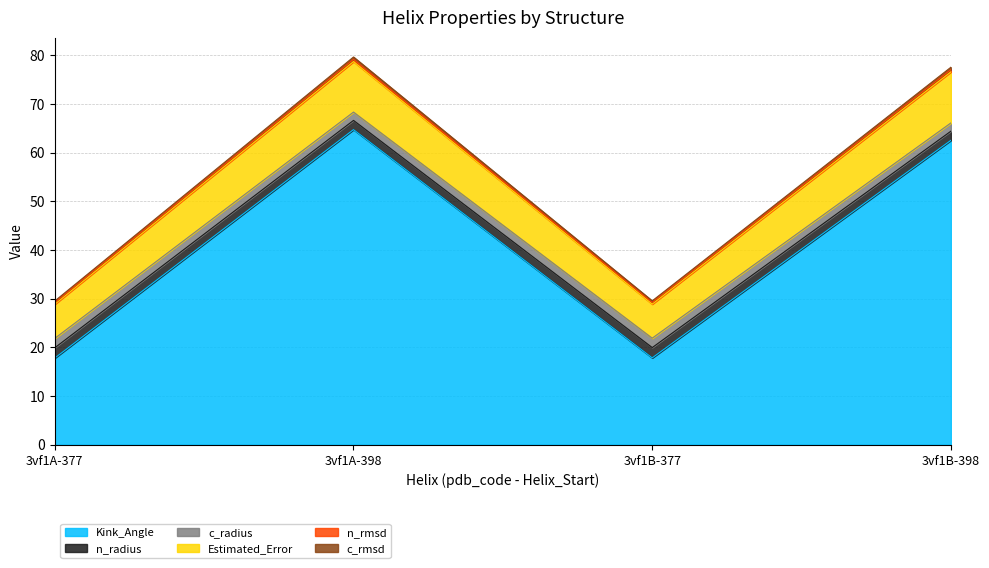

What is the minimum value for Kink_Angle?

17.8